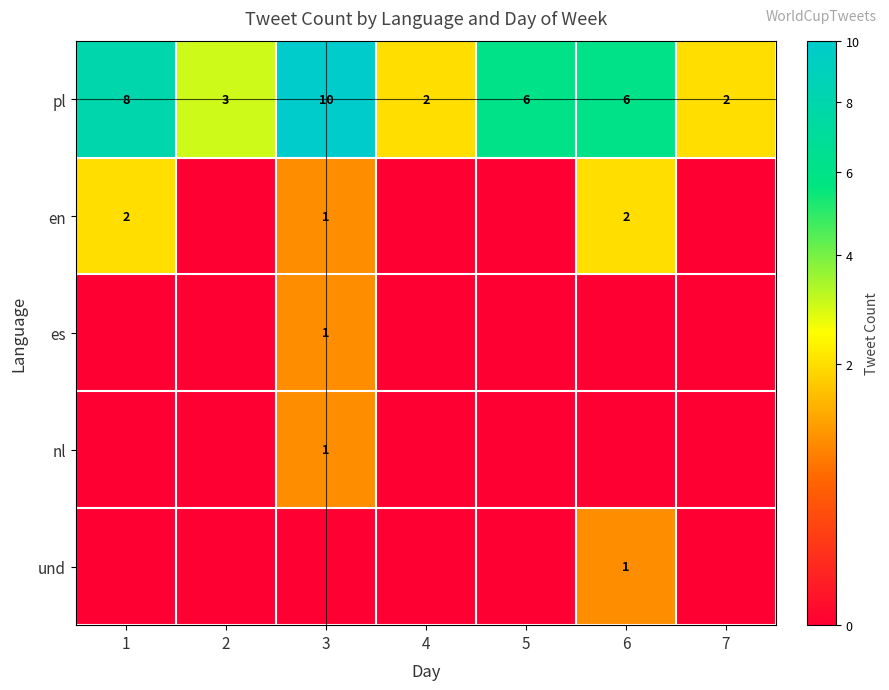

Which category has the highest value in the pl series?

3